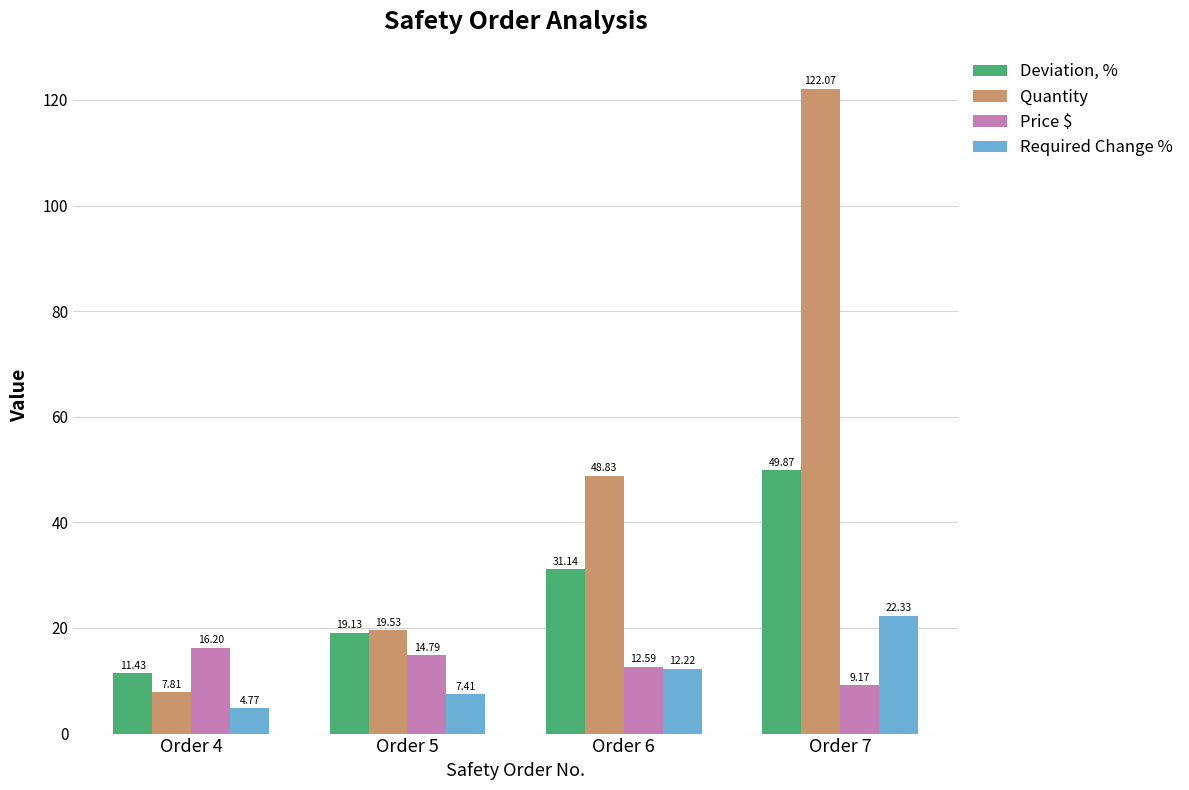

At which category is the sum across all series the highest?

Order 7